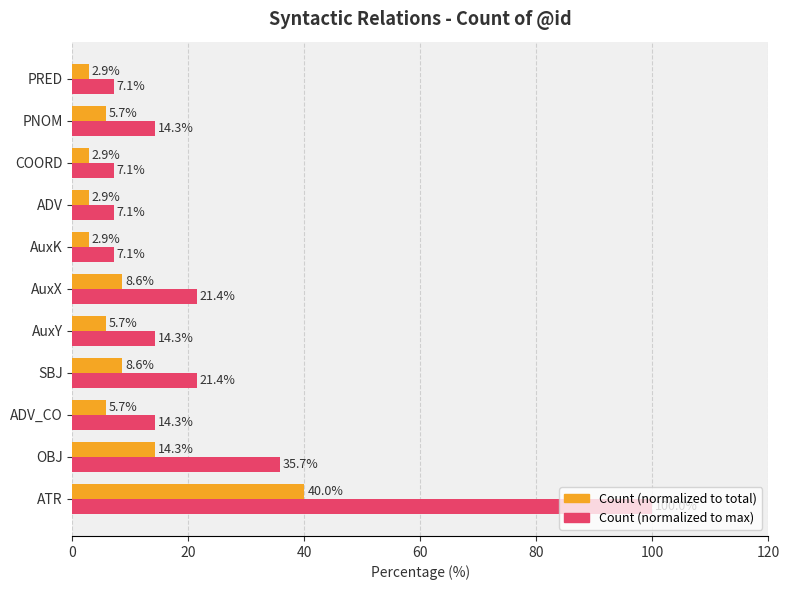

What is the difference between the maximum and minimum values in the Count (normalized to max) series?

92.9